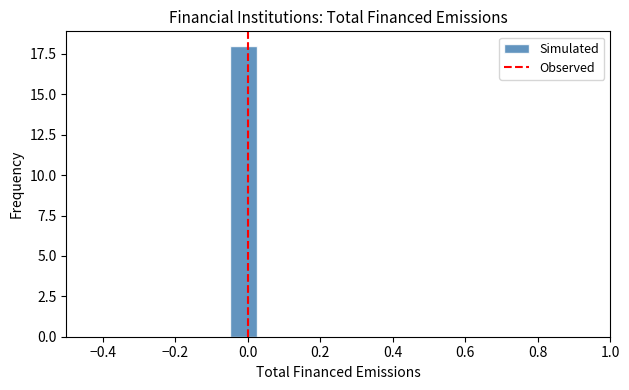

Read against the x-axis, roughly where is the centre of the tallest bar?

-0.02